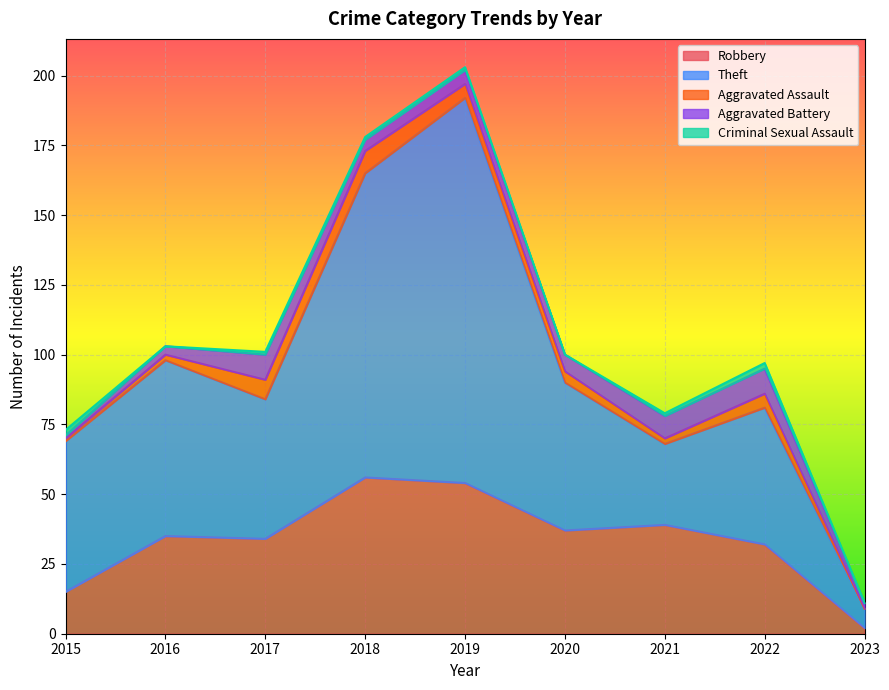

At which label does Aggravated Battery first exceed 5?

2017